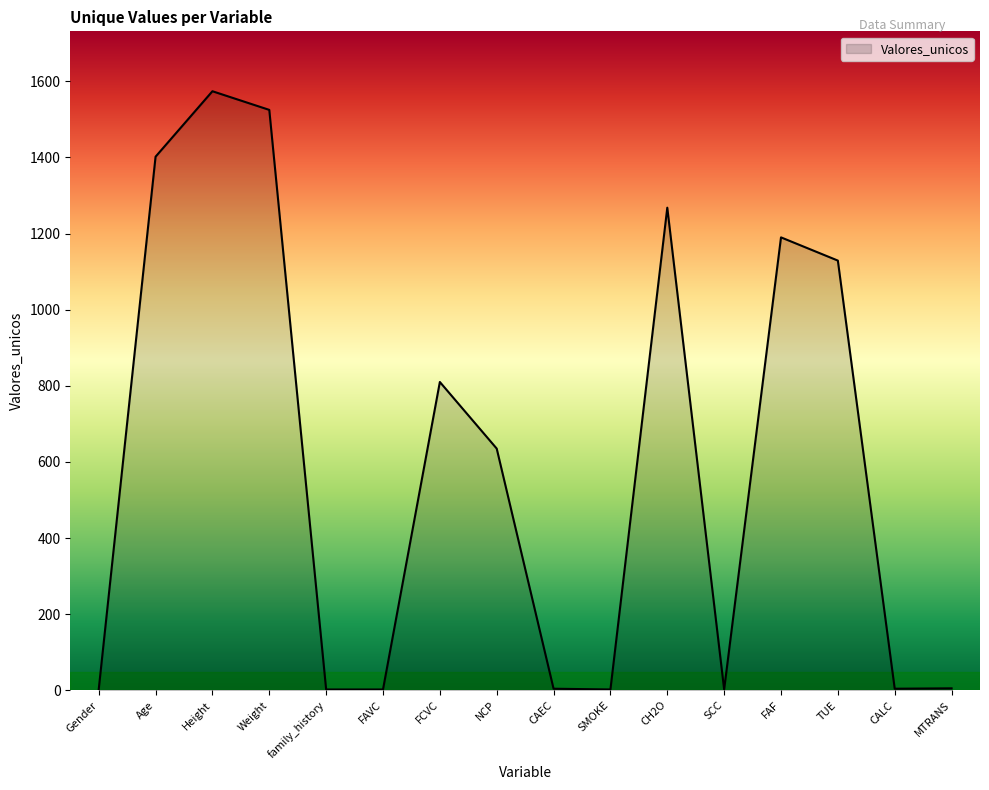

What is the smallest value displayed?

2